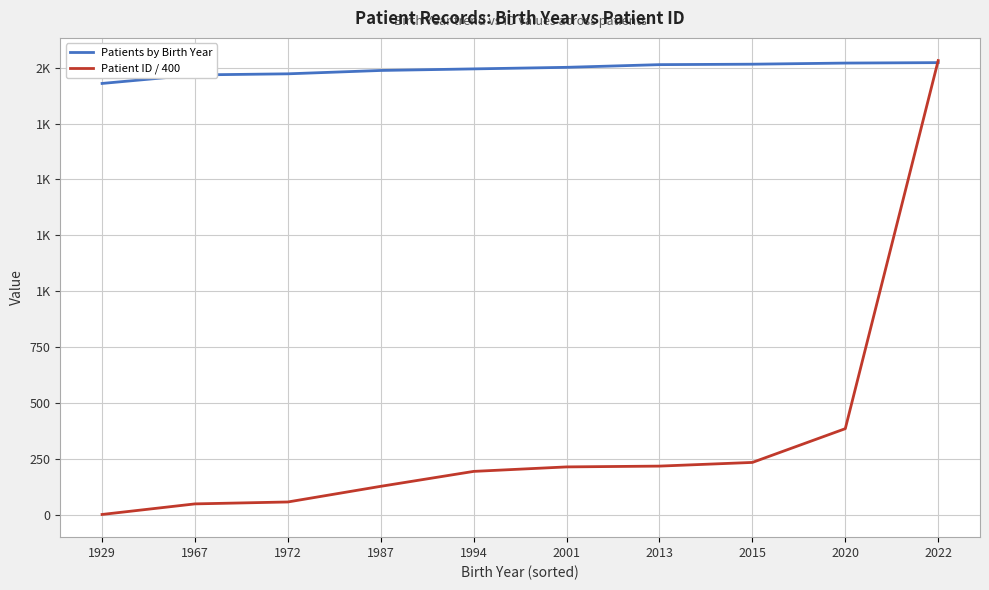

After their last crossing, which series has the higher values: Patients by Birth Year or Patient ID / 400?

Patient ID / 400